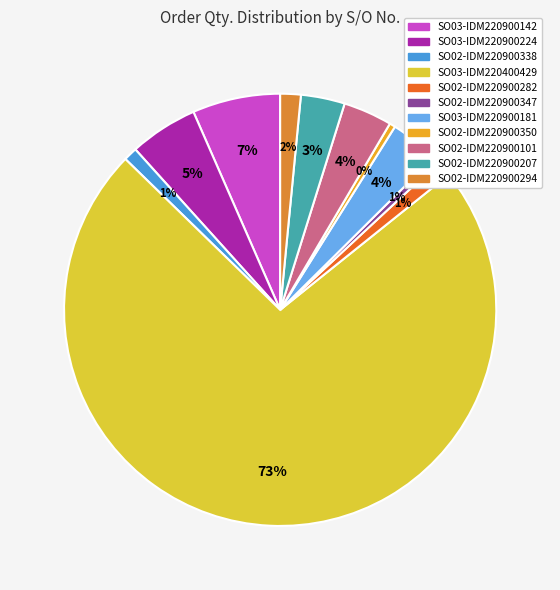

To the nearest percent, what is the combined percentage of SO02-IDM220900207 and SO02-IDM220900347?

4%